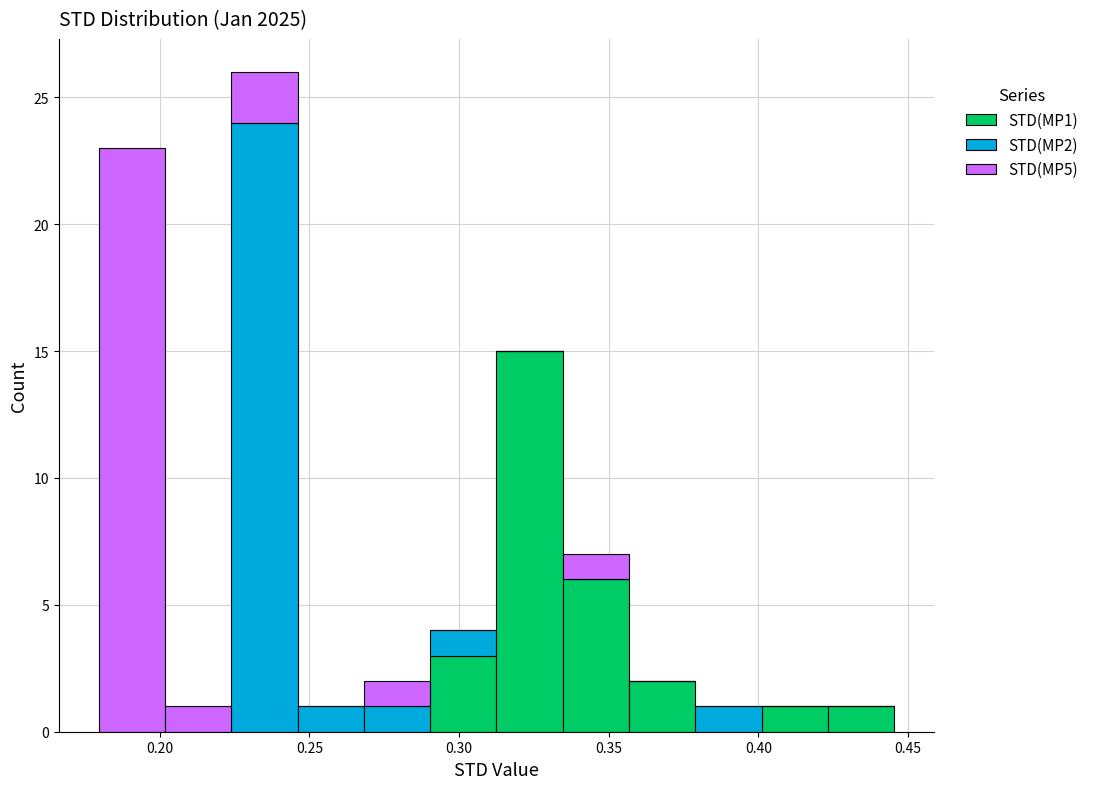

What is the total height of the stacked bar covering 0.315 to 0.335 on the x-axis? Neither the bar edges nor the heights are printed on the chart, so give them approximately, as read against the axes.

15